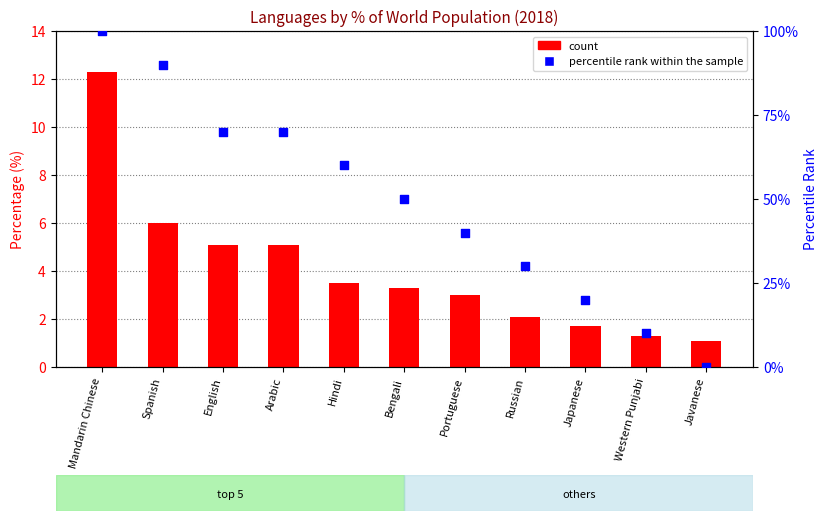

Which series has the widest spread of Y values?

percentile rank within the sample